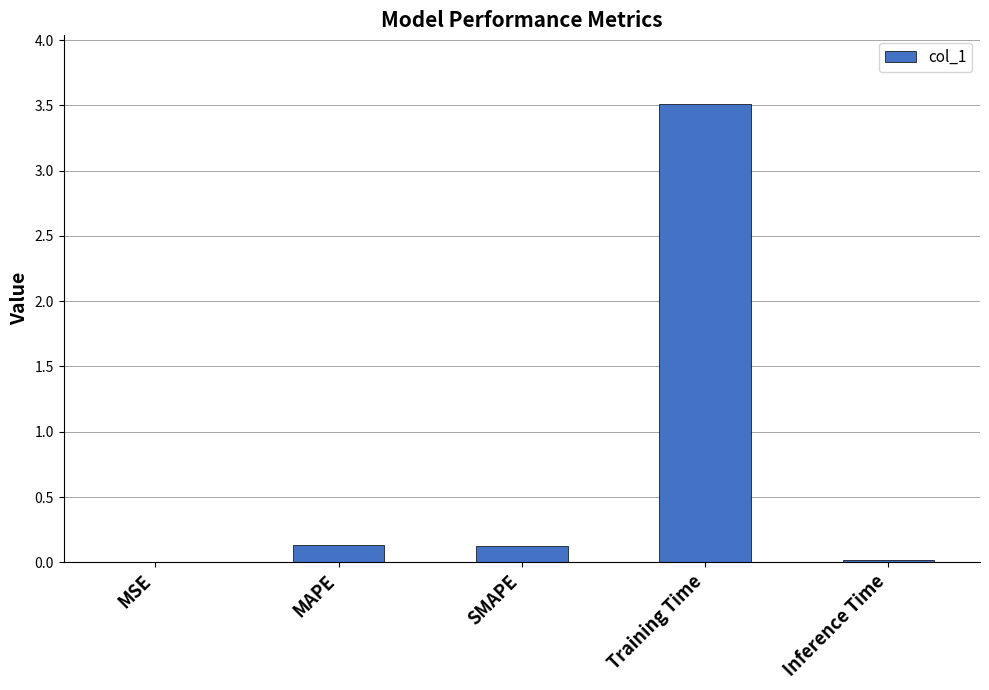

Read the value at Training Time.

3.5